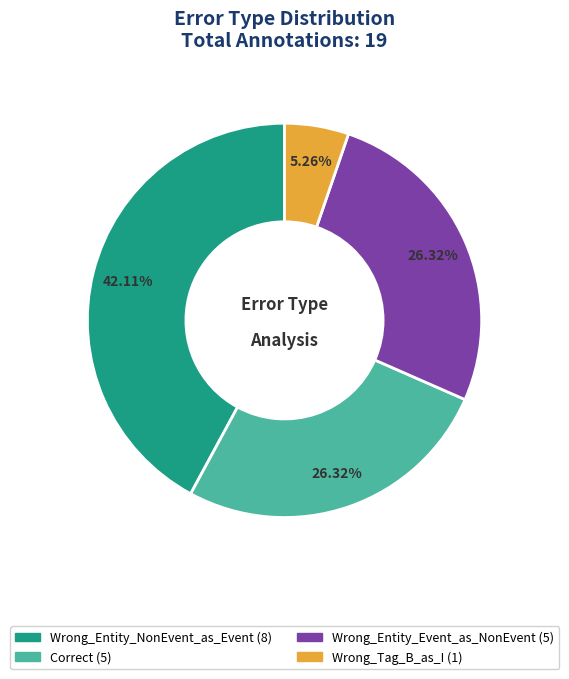

To the nearest percent, what is the average slice percentage?

25%